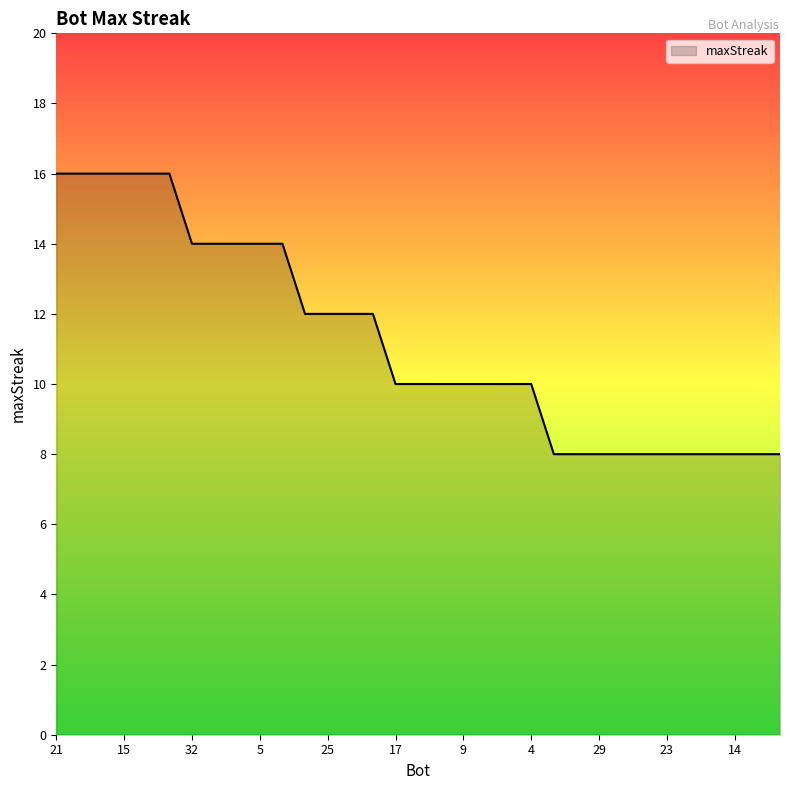

What is the difference between the maximum and minimum values?

8